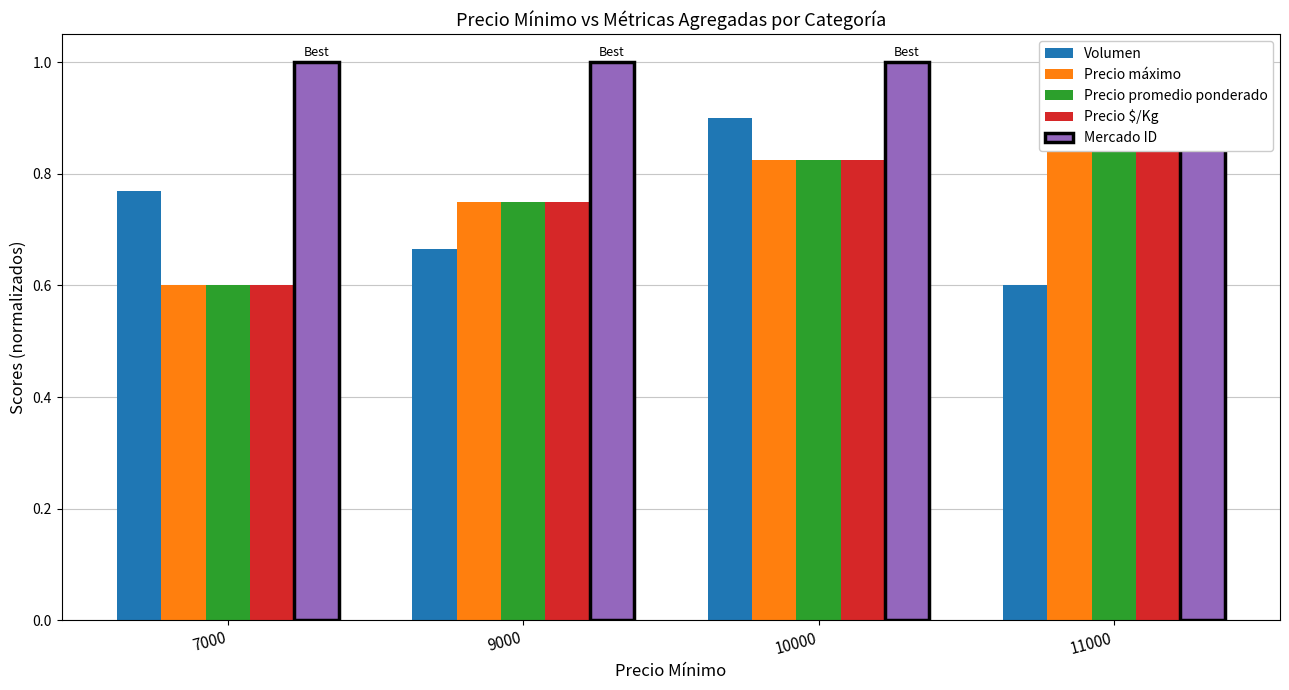

What is the sum of all Volumen values?

2.9